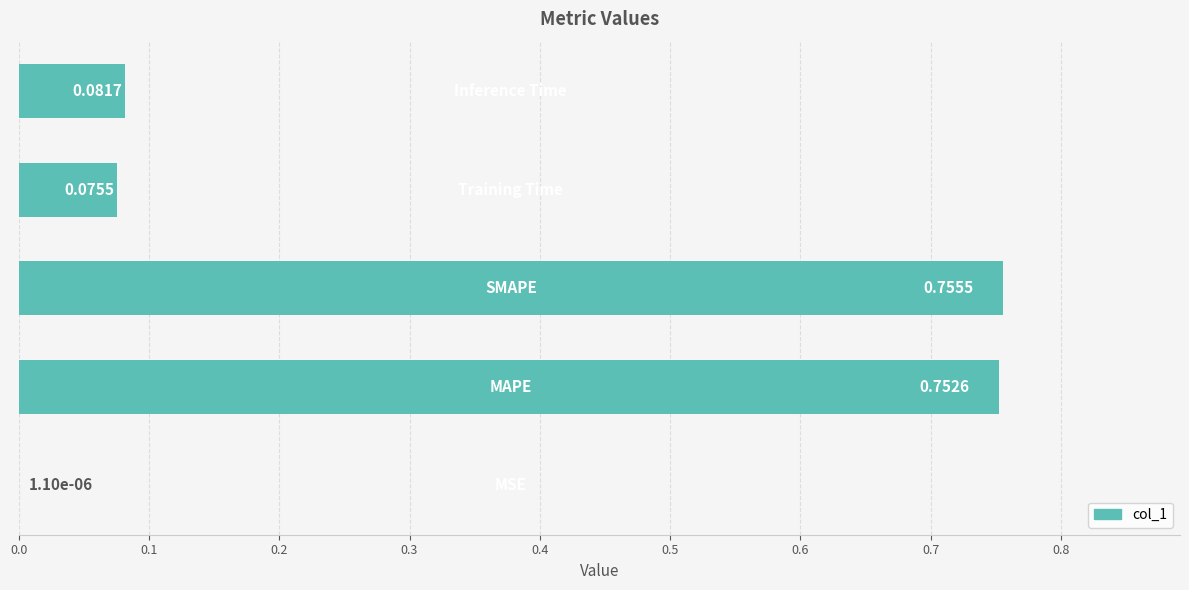

What is the sum of all values?

1.7